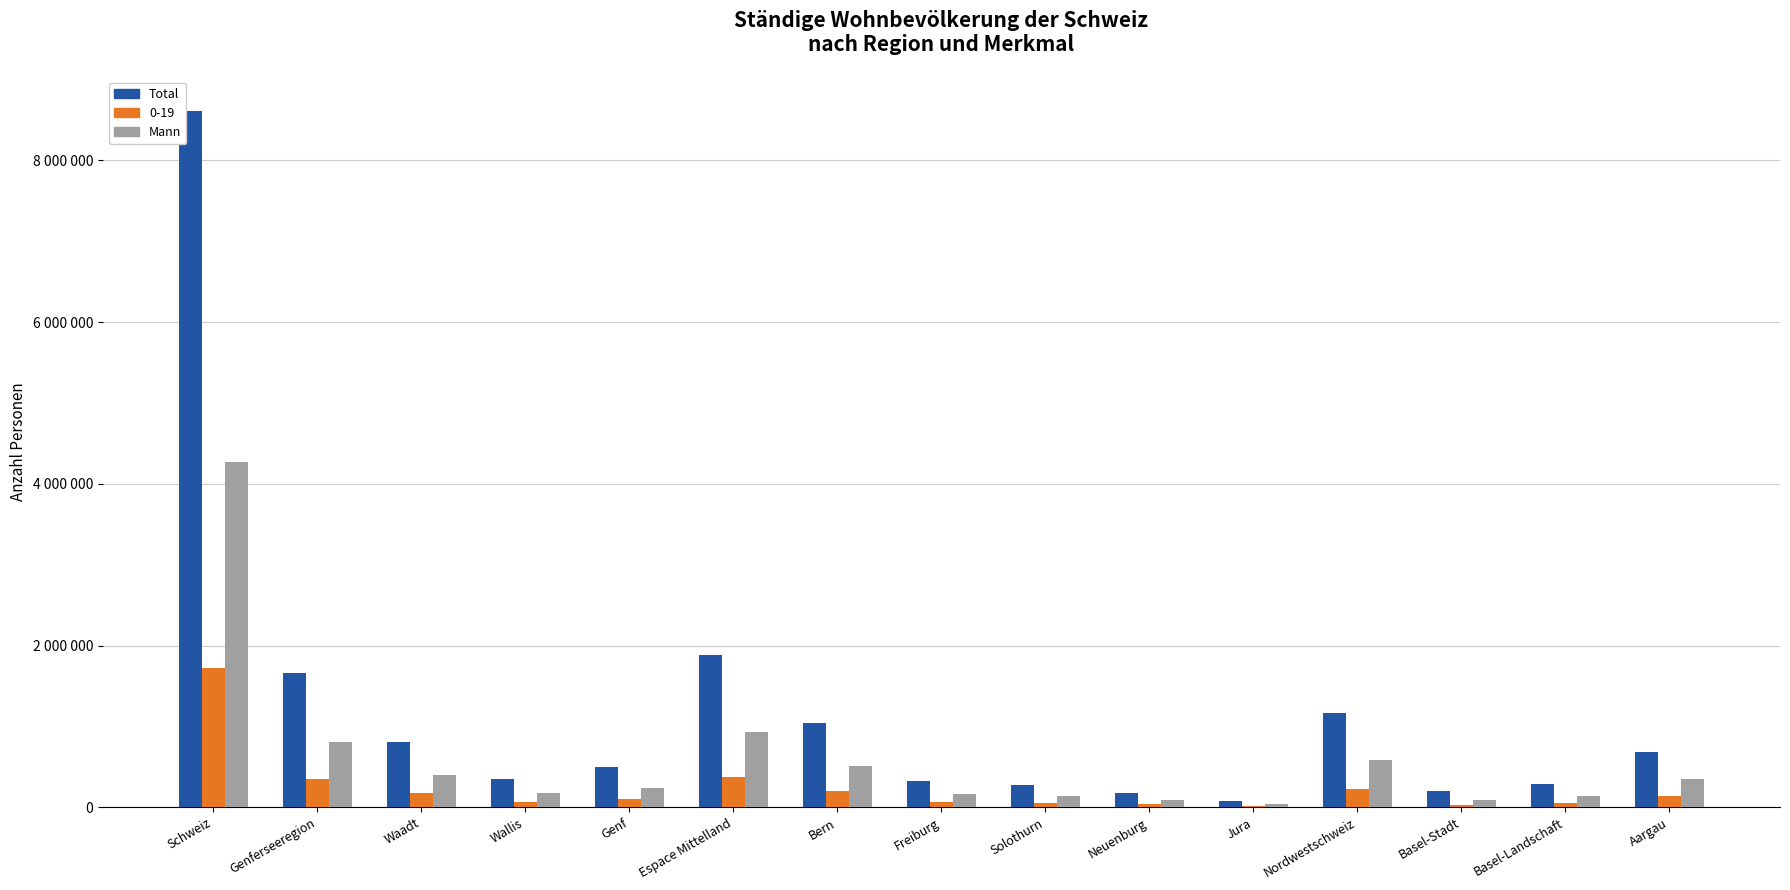

Which series has the largest range (max minus min)?

Total